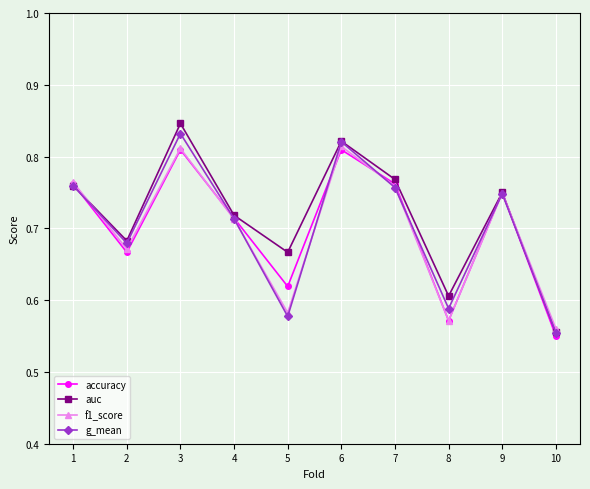

At which label does accuracy reach its minimum?

10